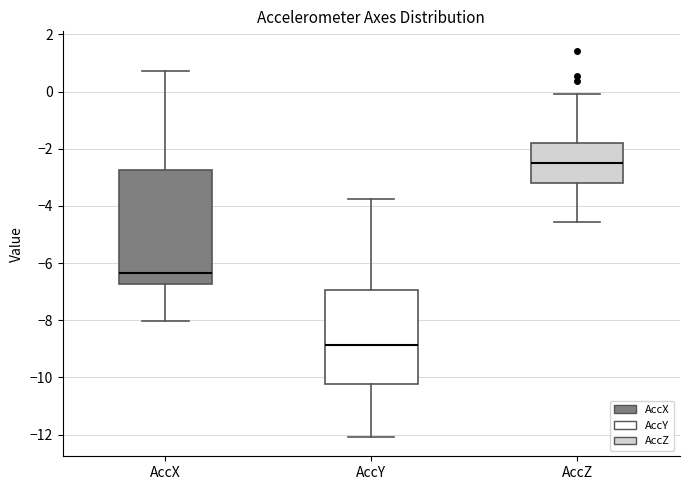

Where is the lower edge of the box for AccZ on the y-axis? The values are not printed on the chart, so give them approximately, as read against the axis.

-3.2